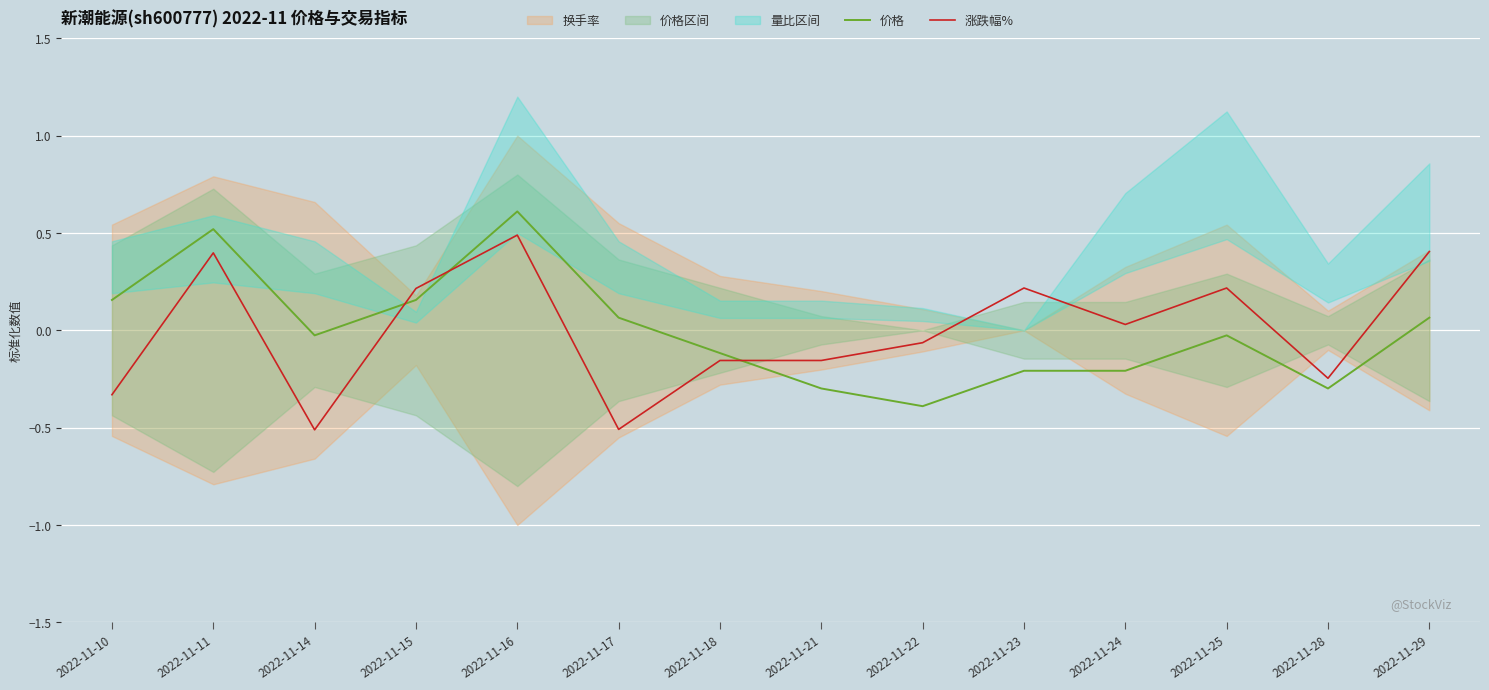

Where do 价格 and 涨跌幅% first cross each other?

2022-11-14 and 2022-11-15